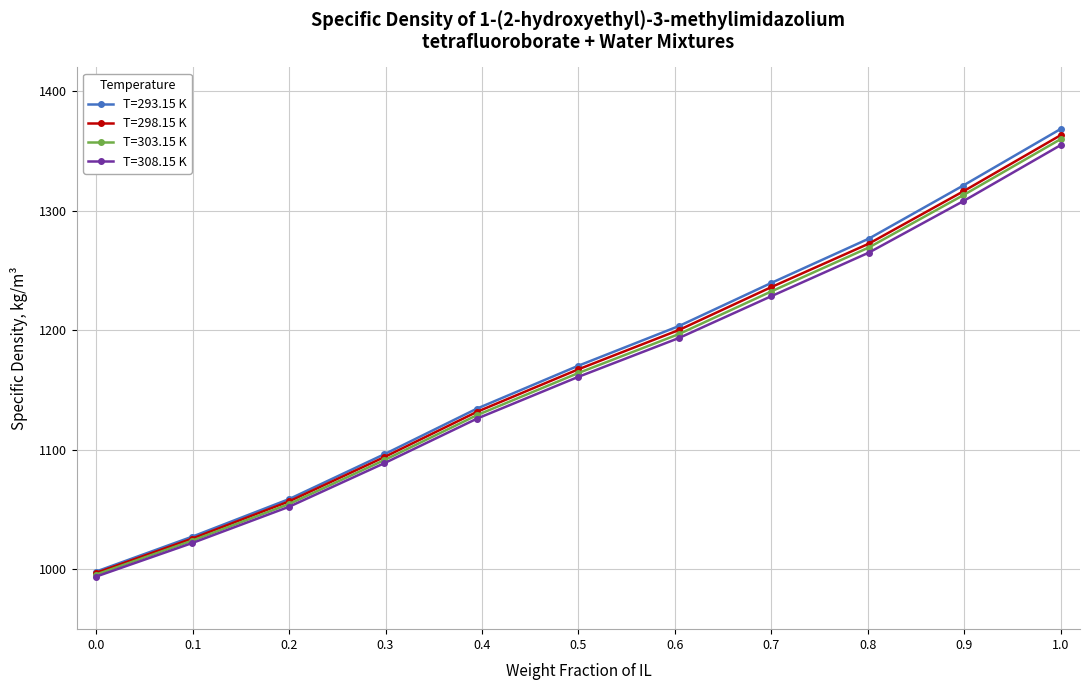

What is the value of the T=298.15 K point at the 3rd from the left?

1056.9